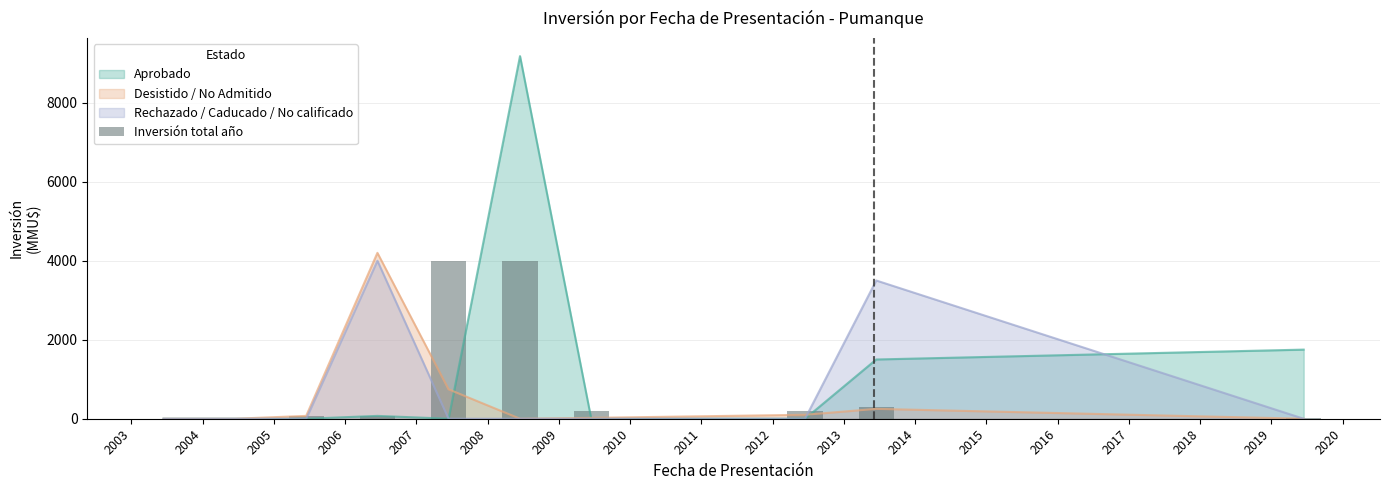

What is the change in value from 2005 to 2008?

+3928